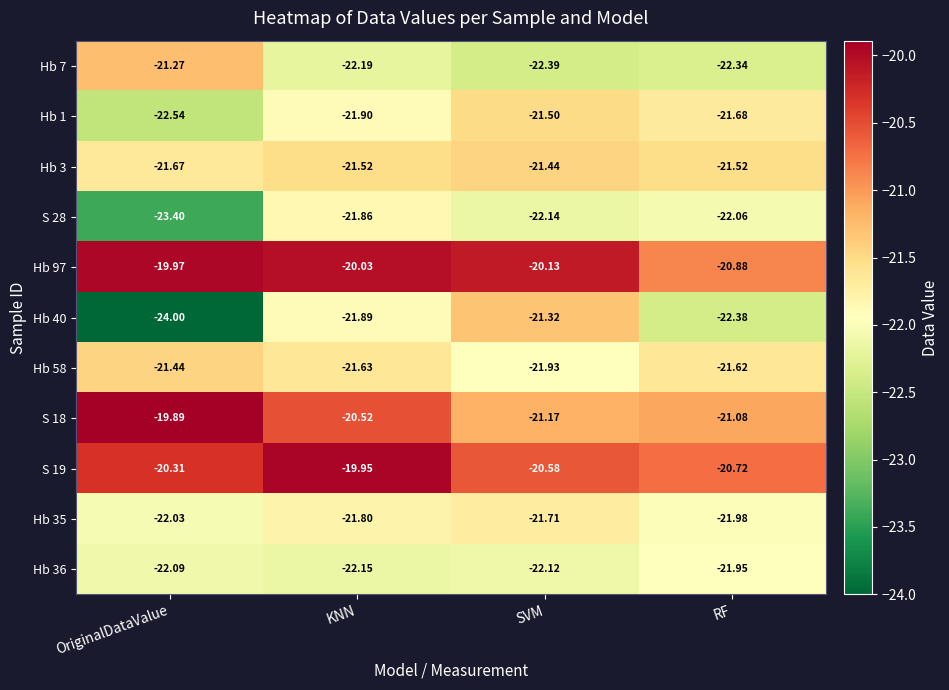

Rank the categories by Hb 7 value from highest to lowest.

OriginalDataValue, KNN, RF, SVM